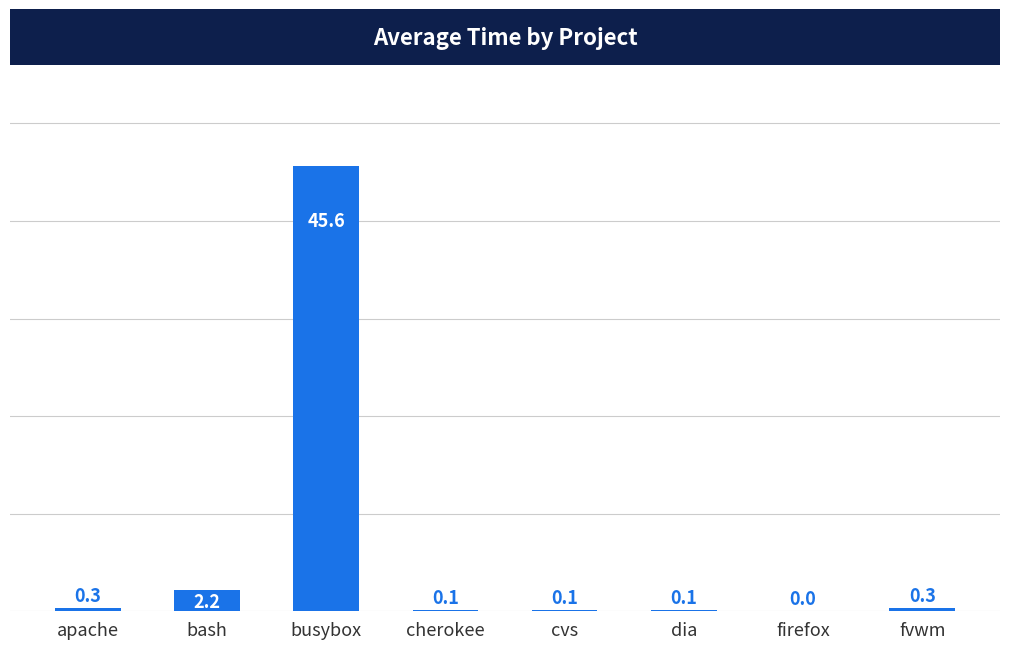

Which has a higher value, busybox or bash?

busybox